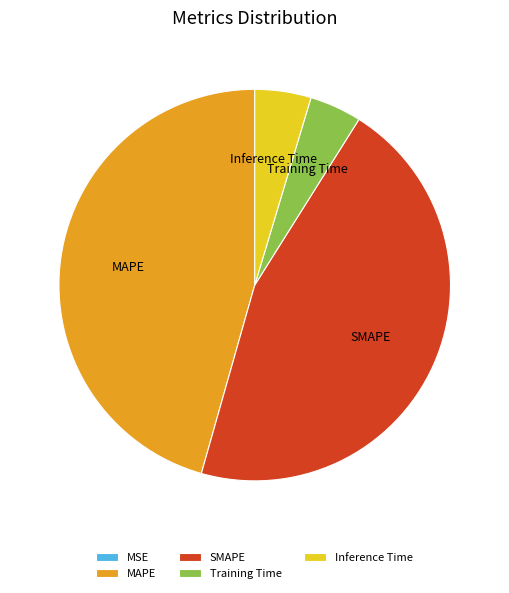

The Training Time slice represents 4% of the pie. True or false?

True